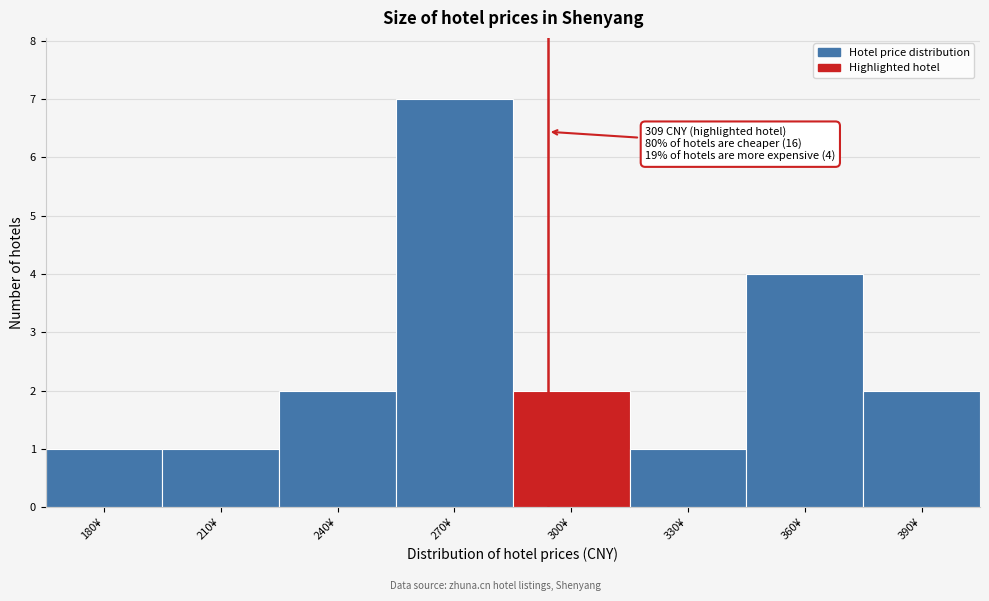

Reading left to right, extract all data points from this chart.

1	1	2	7	2	1	4	2